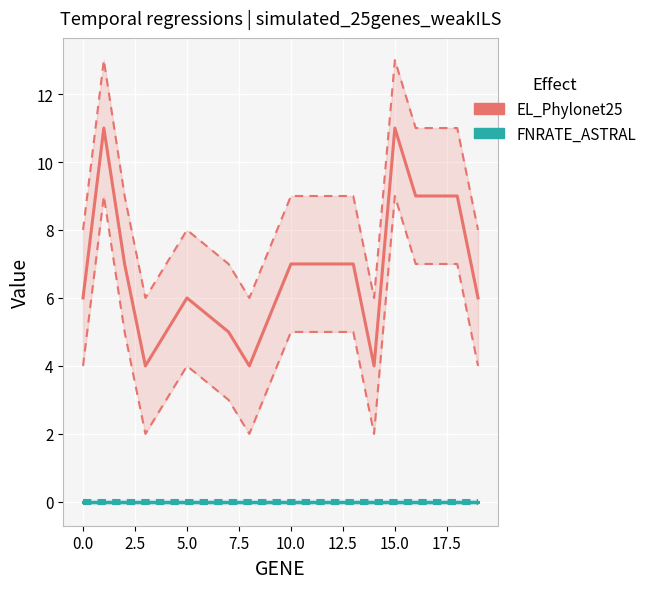

Is this an area chart (filled region under the line)?

No